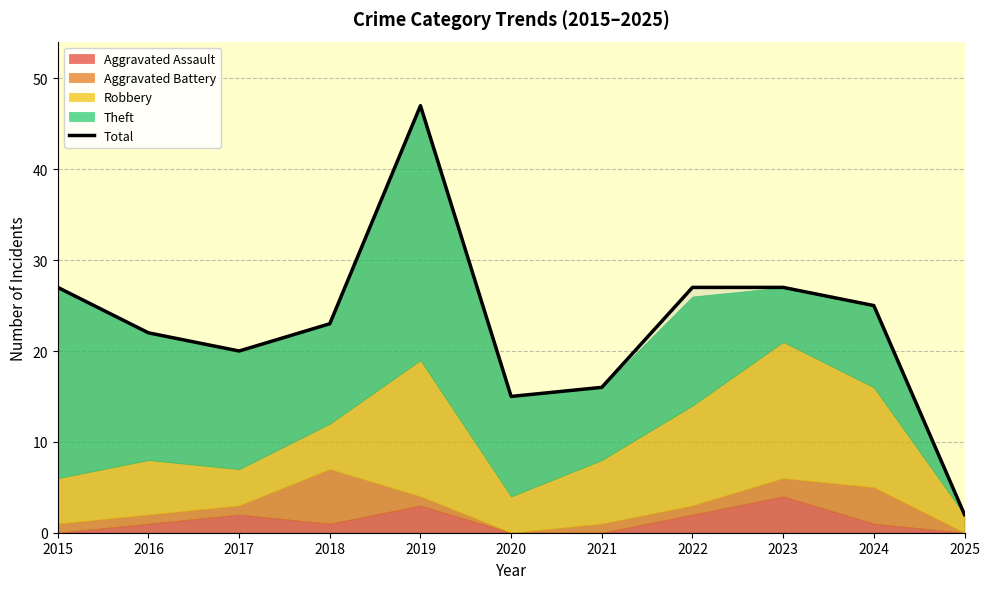

Approximately how many times larger is the value at 2019 compared to 2023?

1.7